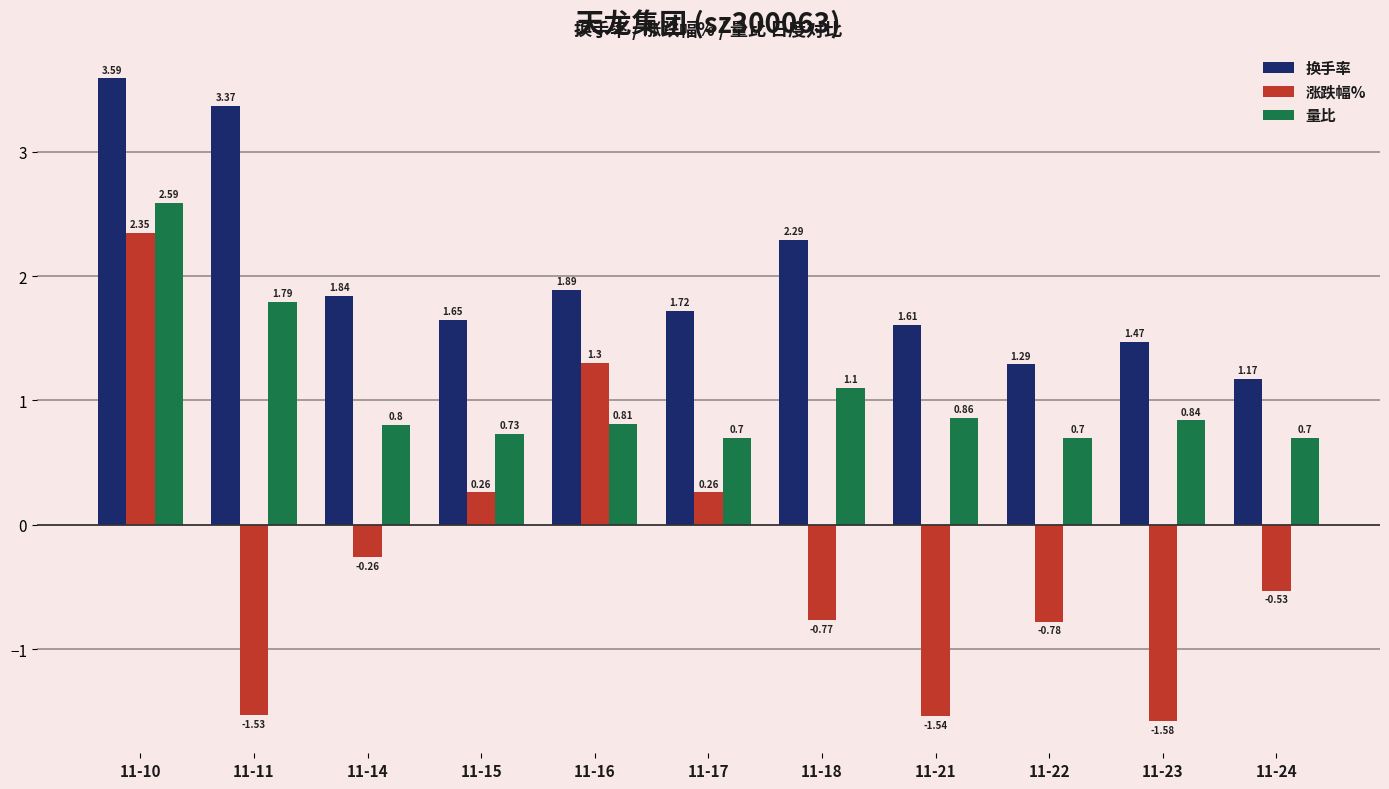

Between 11-15 and 11-16, which series saw the biggest shift?

涨跌幅%